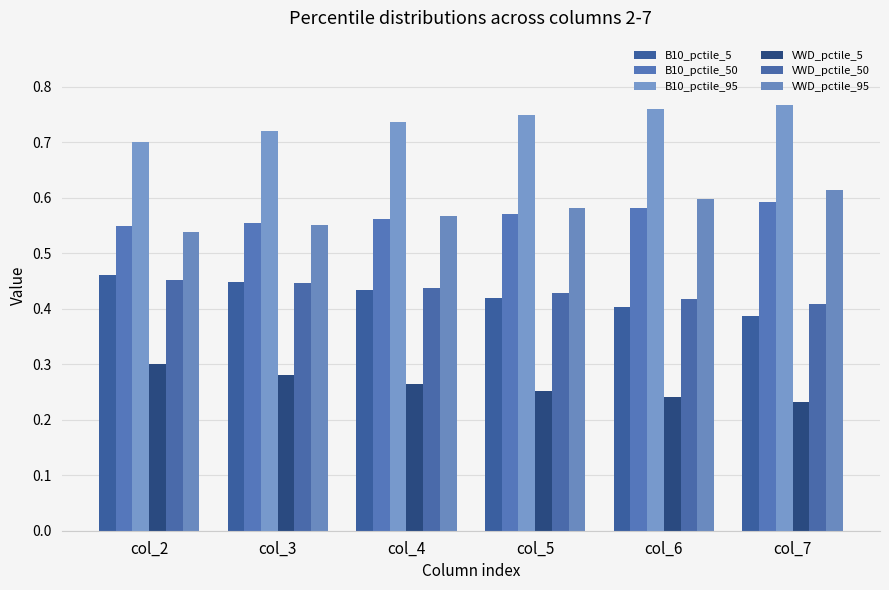

True or false: B10_pctile_5 has a value of 0.3 at col_3.

False